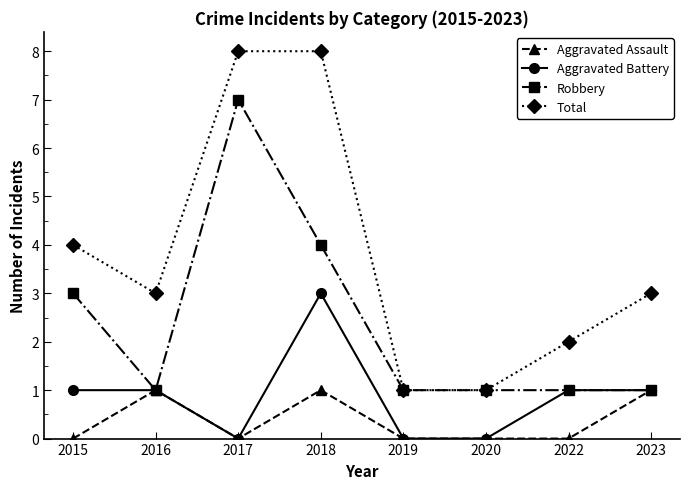

At which label is Robbery closest to 4?

2018